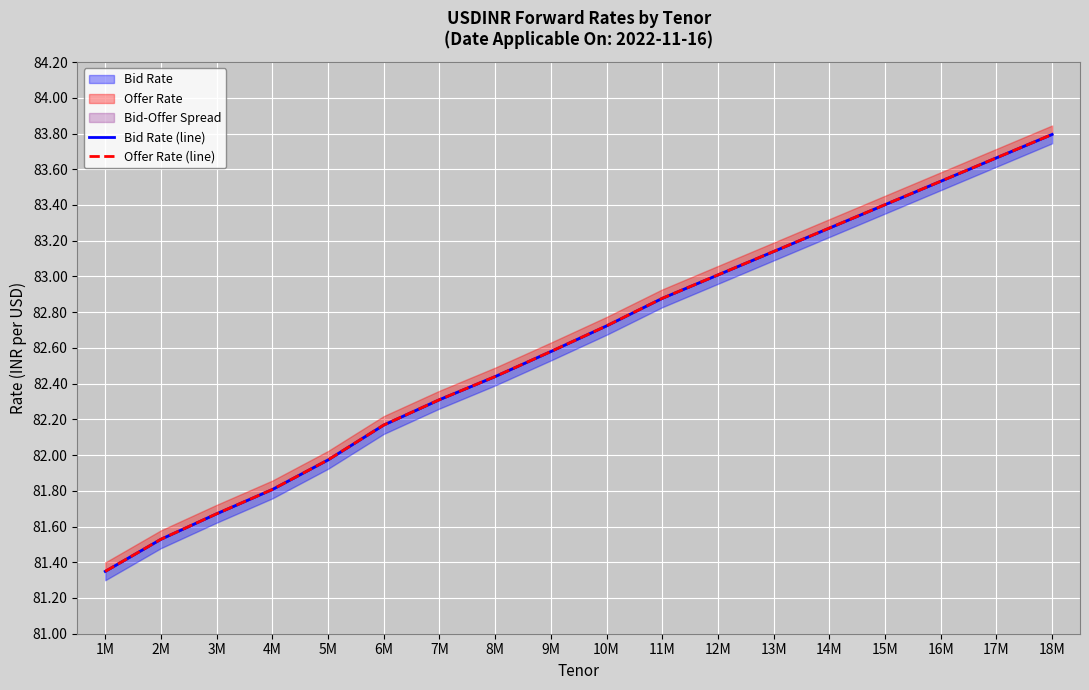

What is the approximate value of Offer Rate (line) at 7M?

82.3